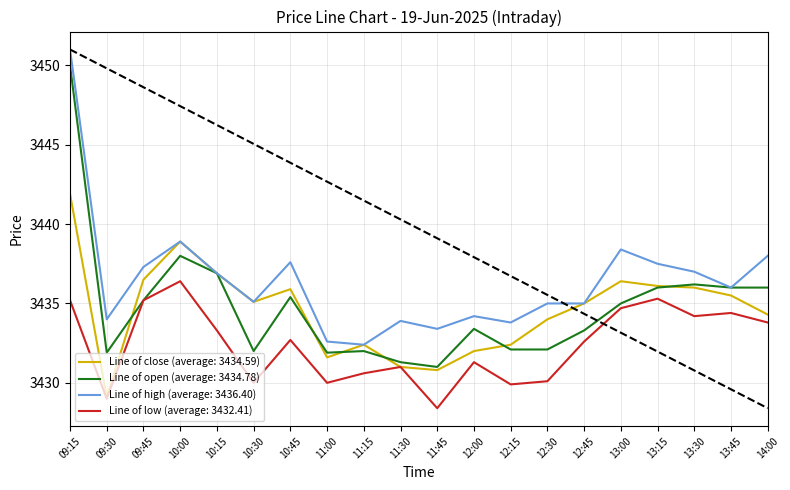

What position from the right is 10:30?

15